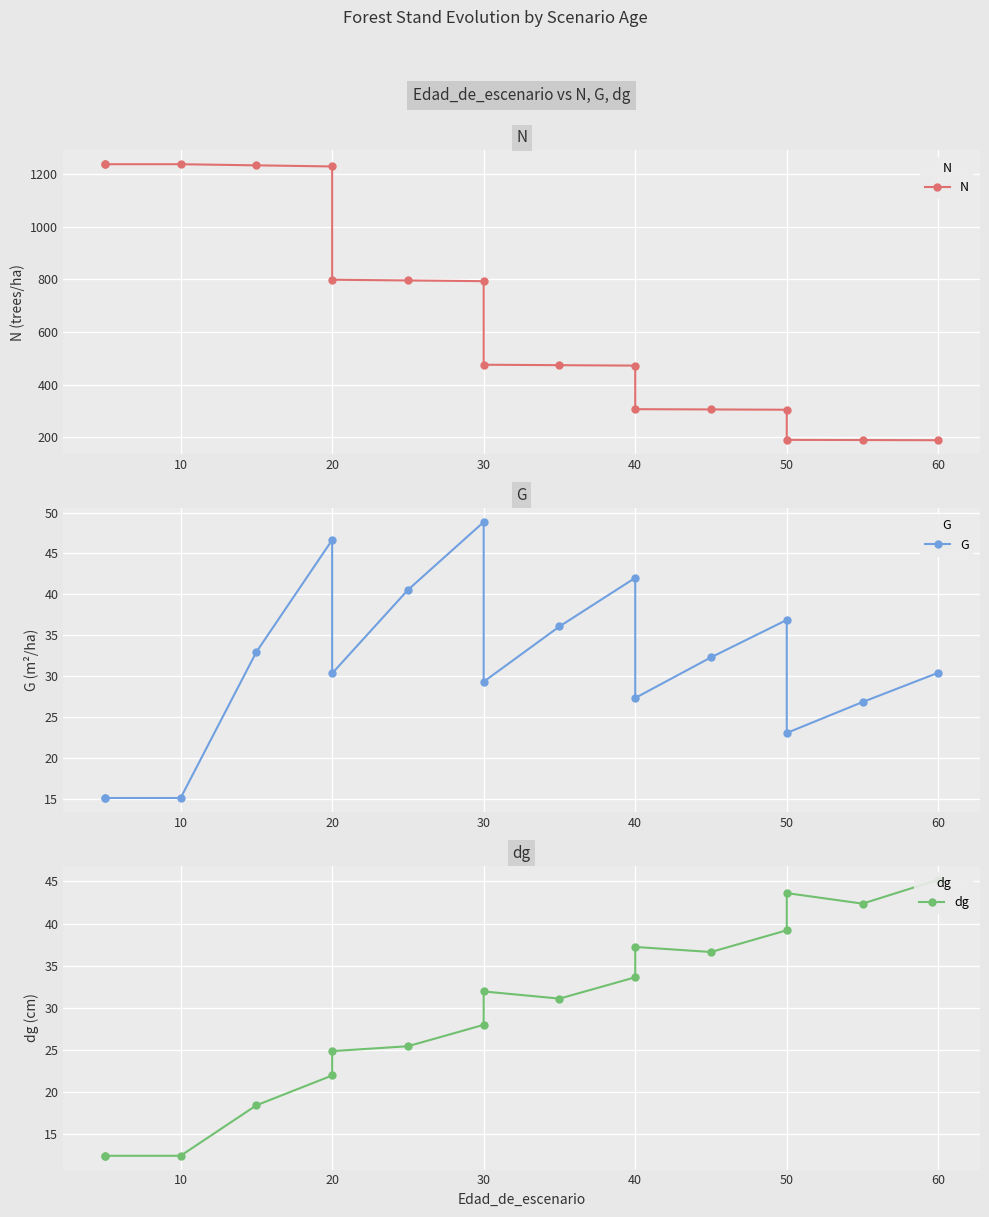

What is the minimum value for G?

15.1